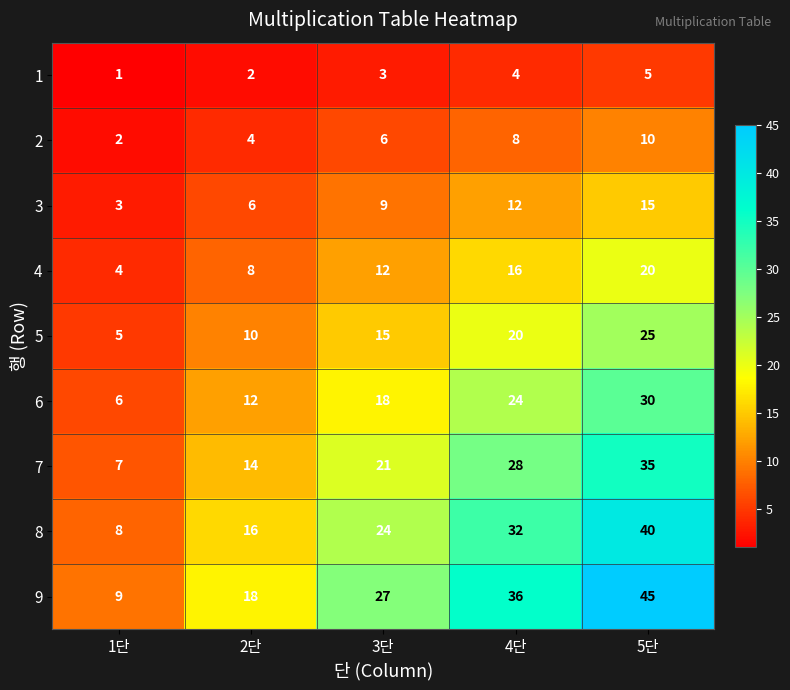

Which category has the lowest value across all series?

1단